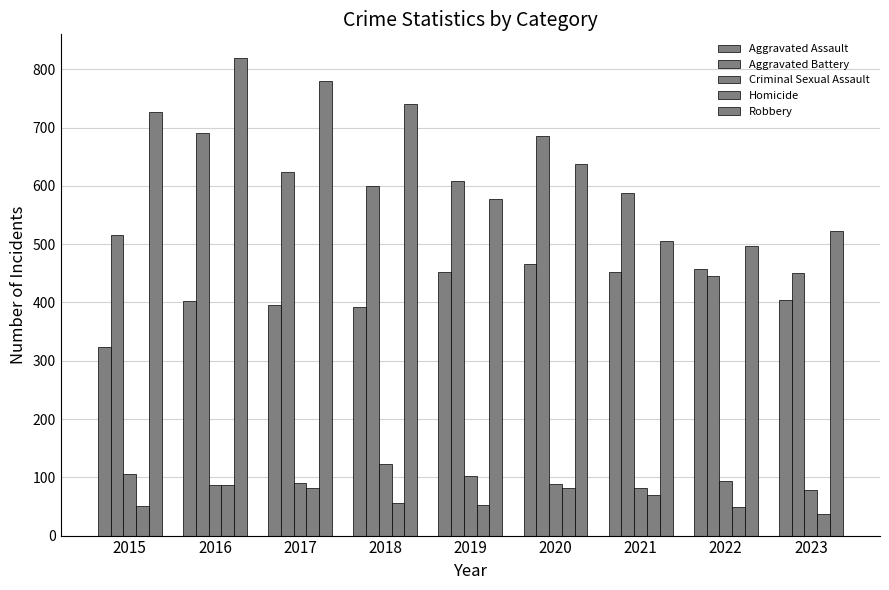

Is it true that Criminal Sexual Assault equals 87 at 2016?

True